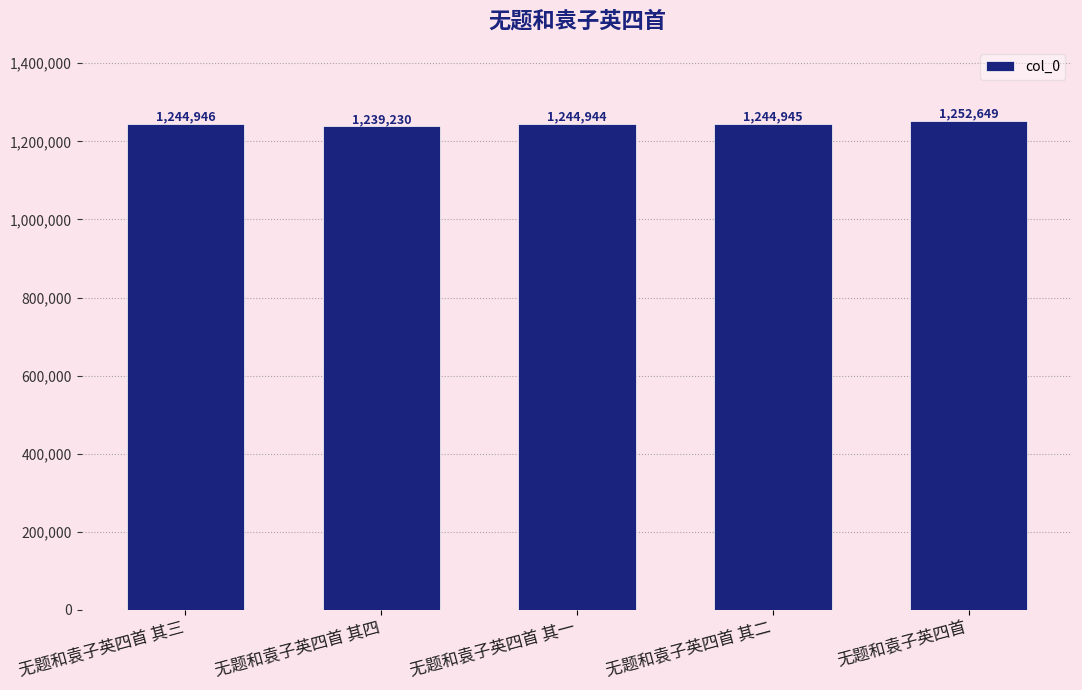

What is the value of the 5th bar from the left?

1252649